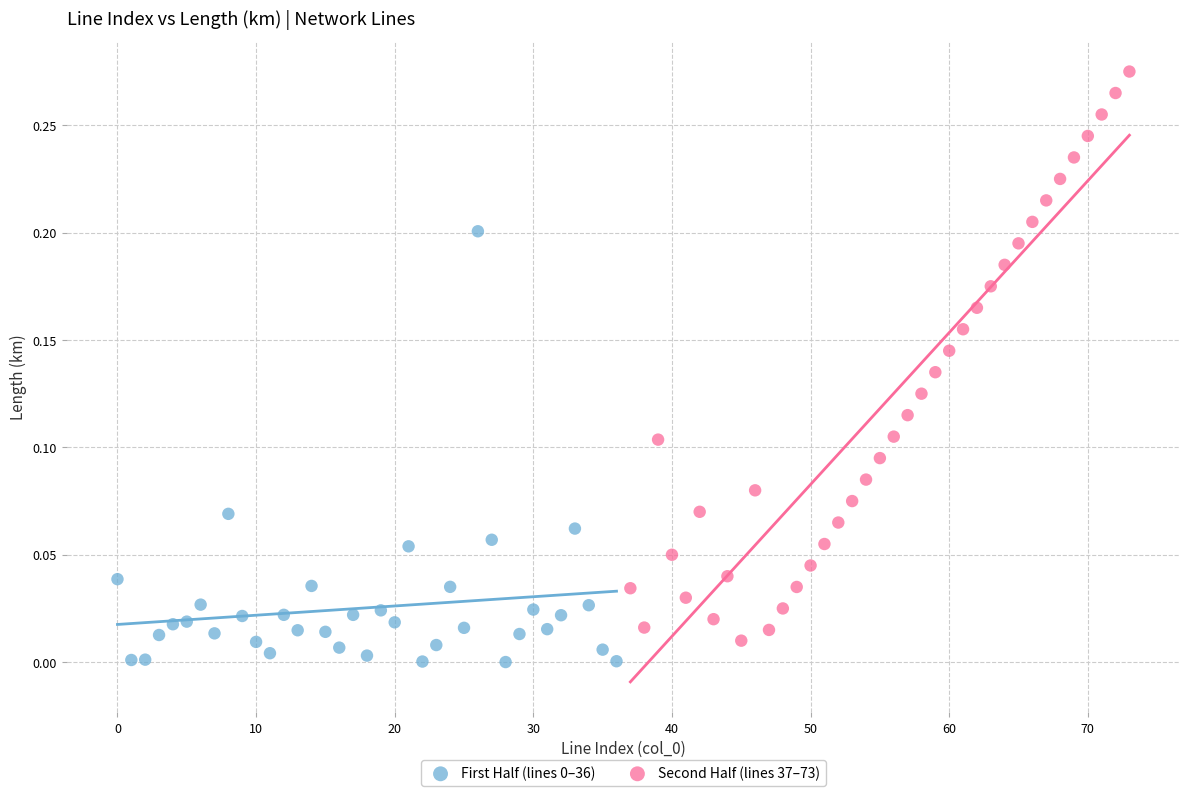

Which series reaches the maximum Y coordinate?

Second Half (lines 37–73)